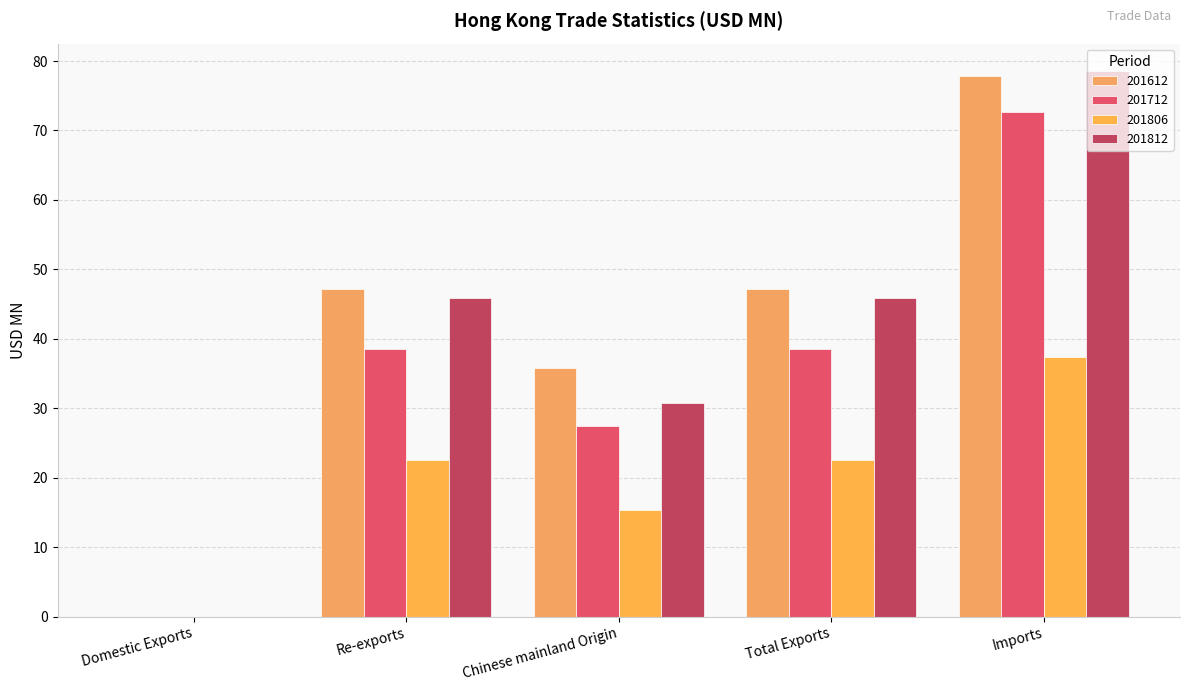

How many values in the 201712 series exceed 38?

3